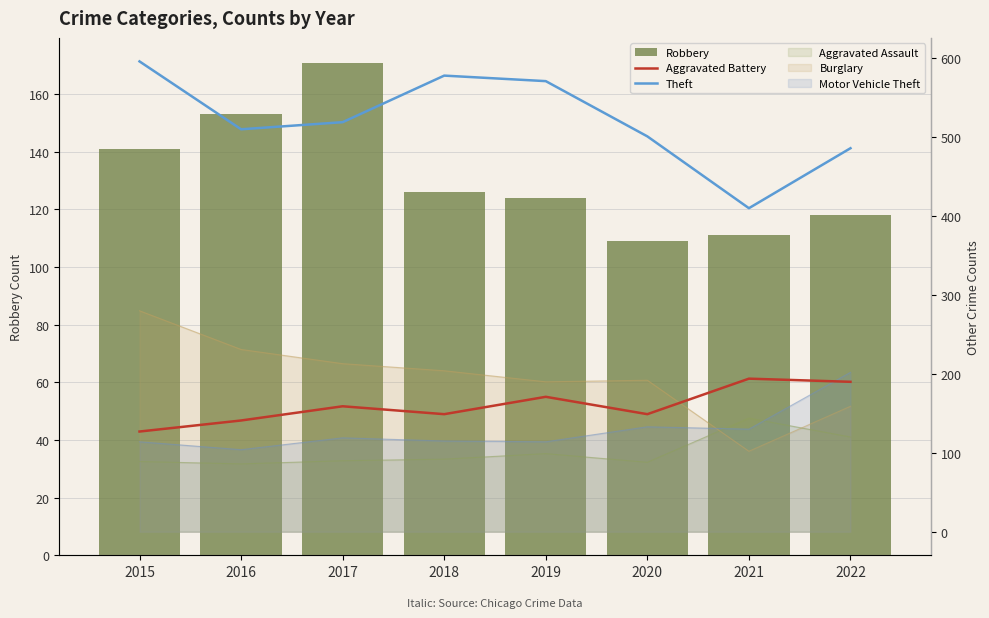

The Aggravated Battery series shows 105 at 2019. True or false?

False